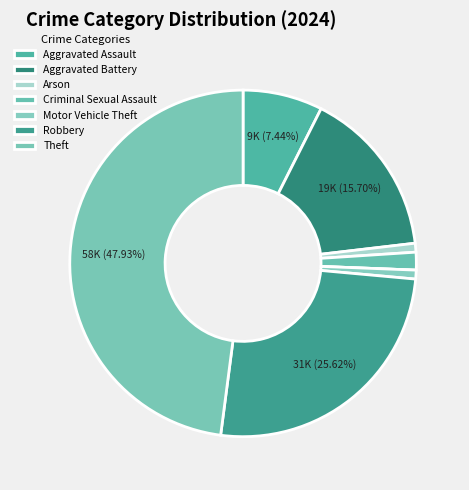

Which slice is the largest?

Theft